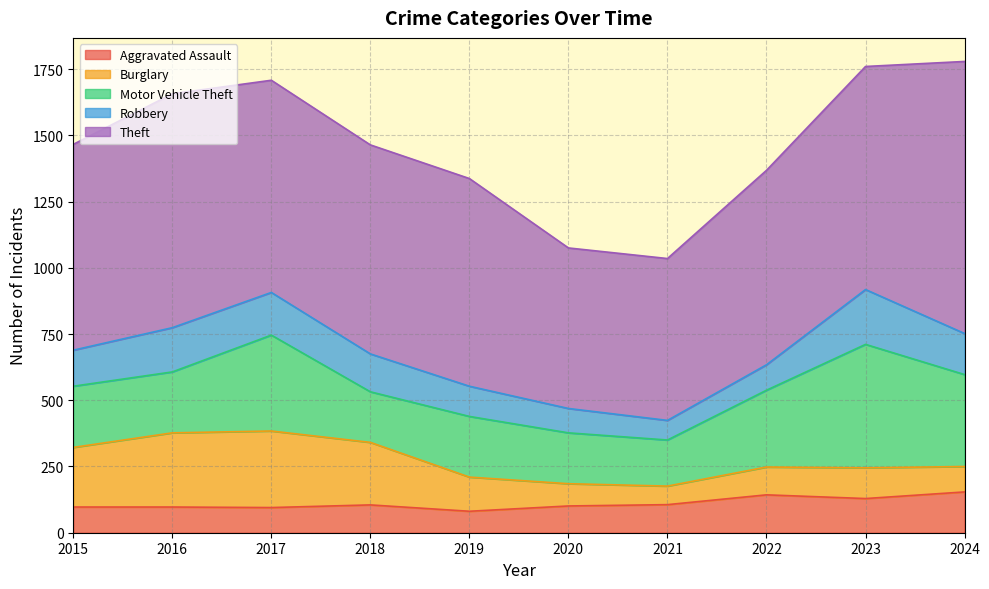

Does the chart display data point markers on the line(s)?

No